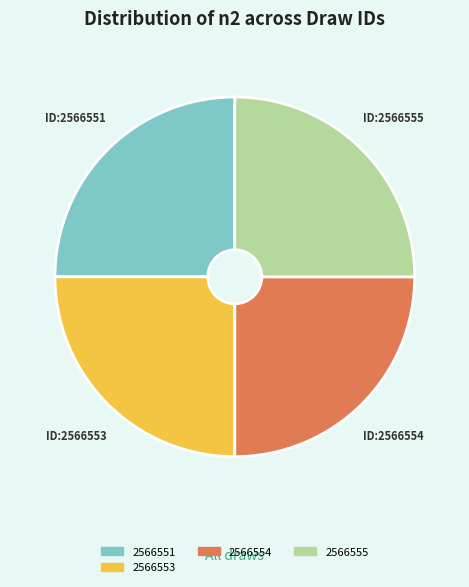

Does any single category account for the majority?

No